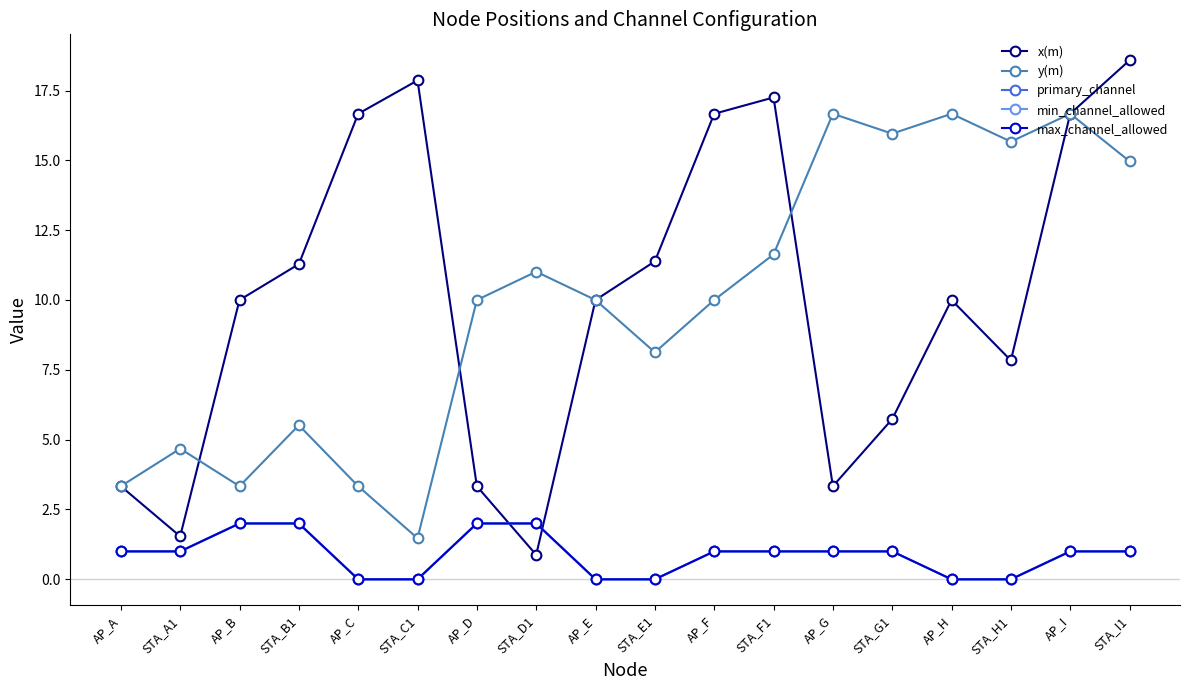

What is the label of the 18th point from the left?

STA_I1